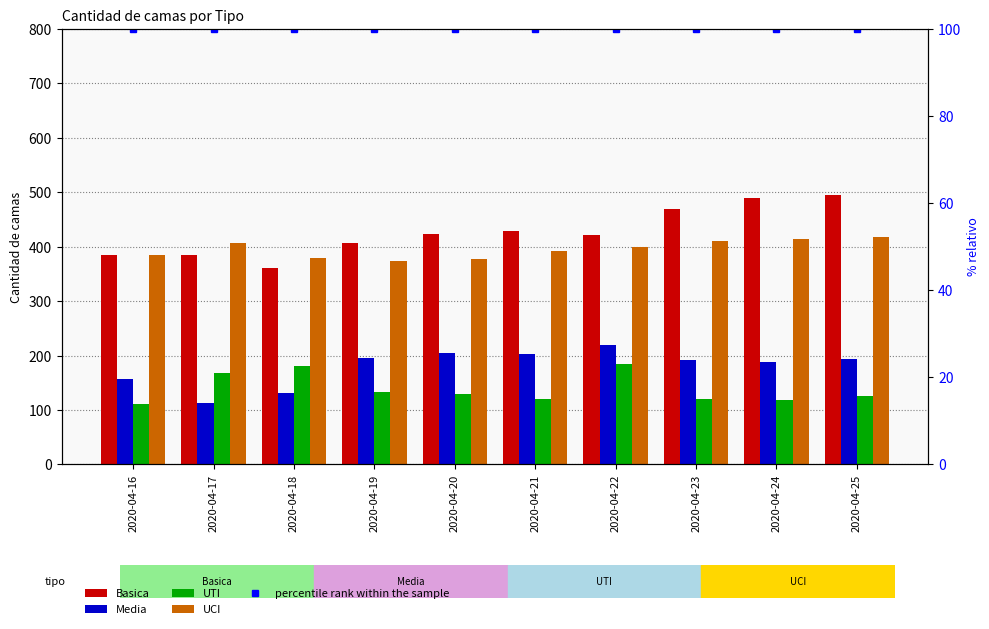

Which series changed the most between 2020-04-18 and 2020-04-25?

Basica